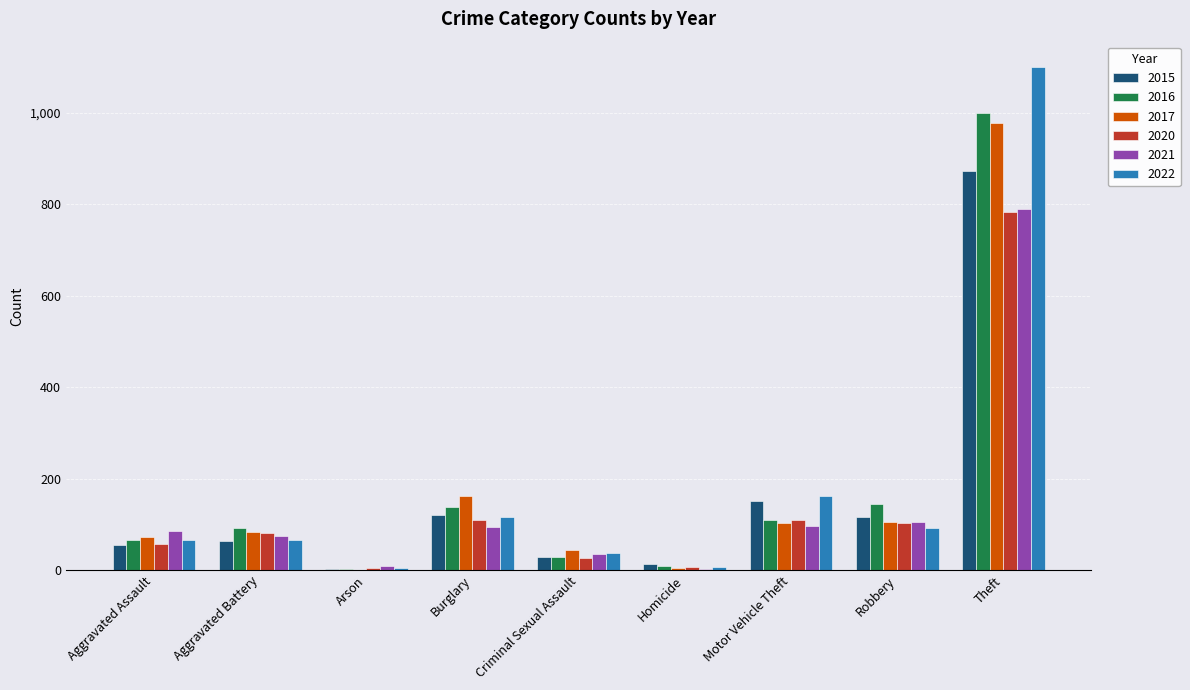

What is the greatest value displayed?

1101